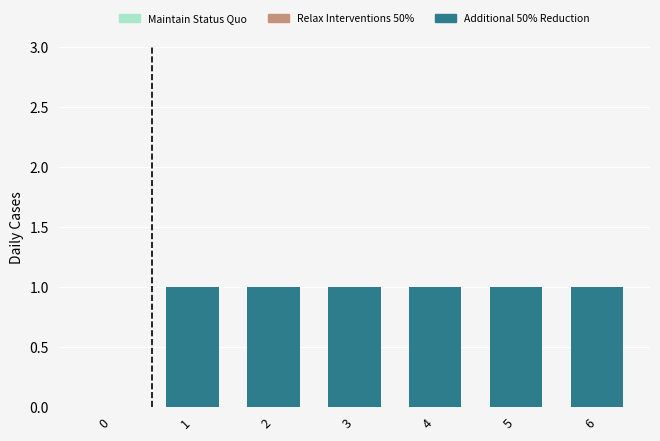

What is the change in value from 0 to 2?

+1